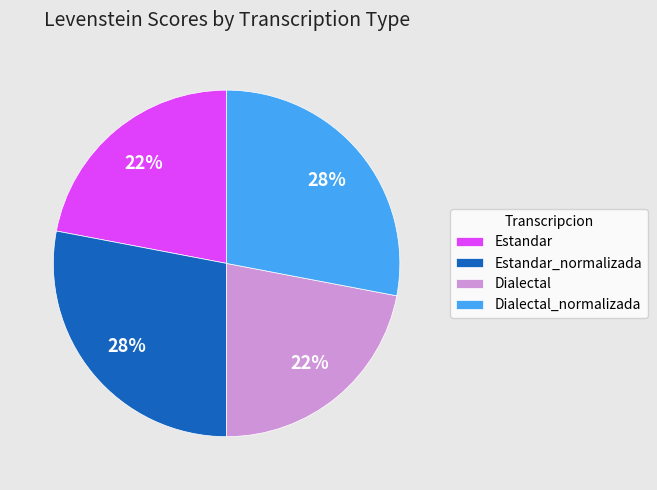

Do Dialectal and Estandar together represent more than half of the pie?

No